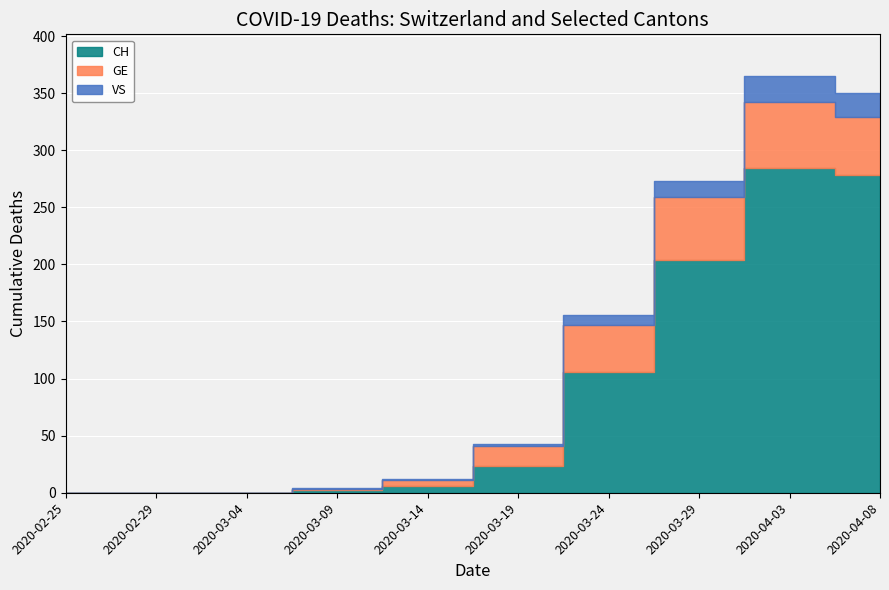

Reading left to right, transcribe all the data shown in this chart.

CH: 2020-02-25=0	2020-02-29=0	2020-03-04=0	2020-03-09=2	2020-03-14=6	2020-03-19=23	2020-03-24=106	2020-03-29=204	2020-04-03=284	2020-04-08=278
GE: 2020-02-25=0	2020-02-29=0	2020-03-04=0	2020-03-09=1	2020-03-14=5	2020-03-19=18	2020-03-24=41	2020-03-29=55	2020-04-03=58	2020-04-08=51
VS: 2020-02-25=0	2020-02-29=0	2020-03-04=0	2020-03-09=1	2020-03-14=1	2020-03-19=2	2020-03-24=9	2020-03-29=14	2020-04-03=23	2020-04-08=21